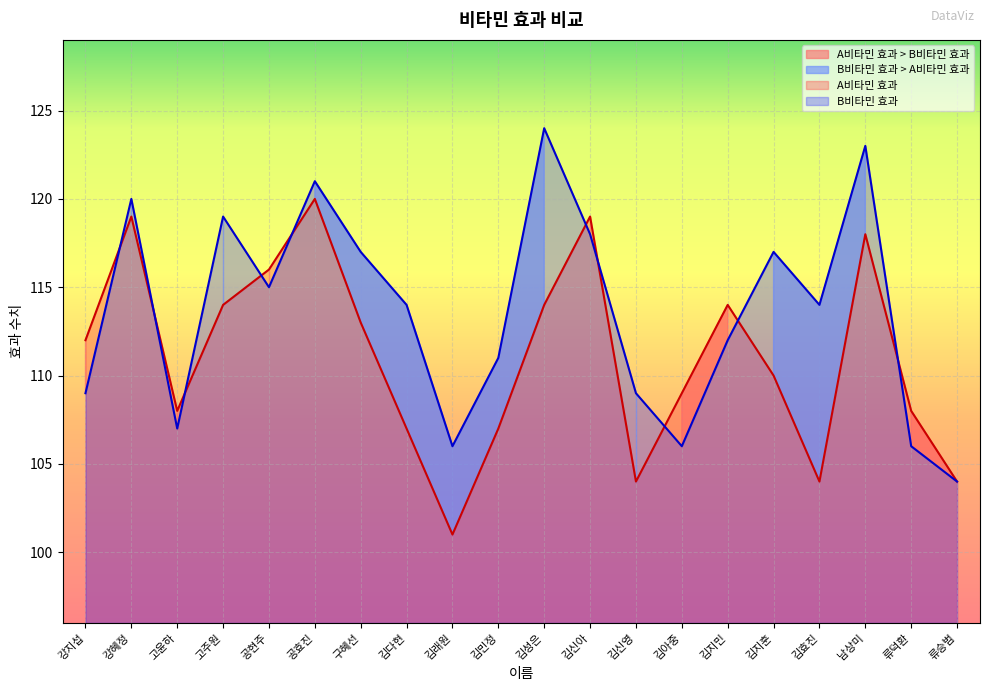

What is the minimum value for A비타민 효과?

101